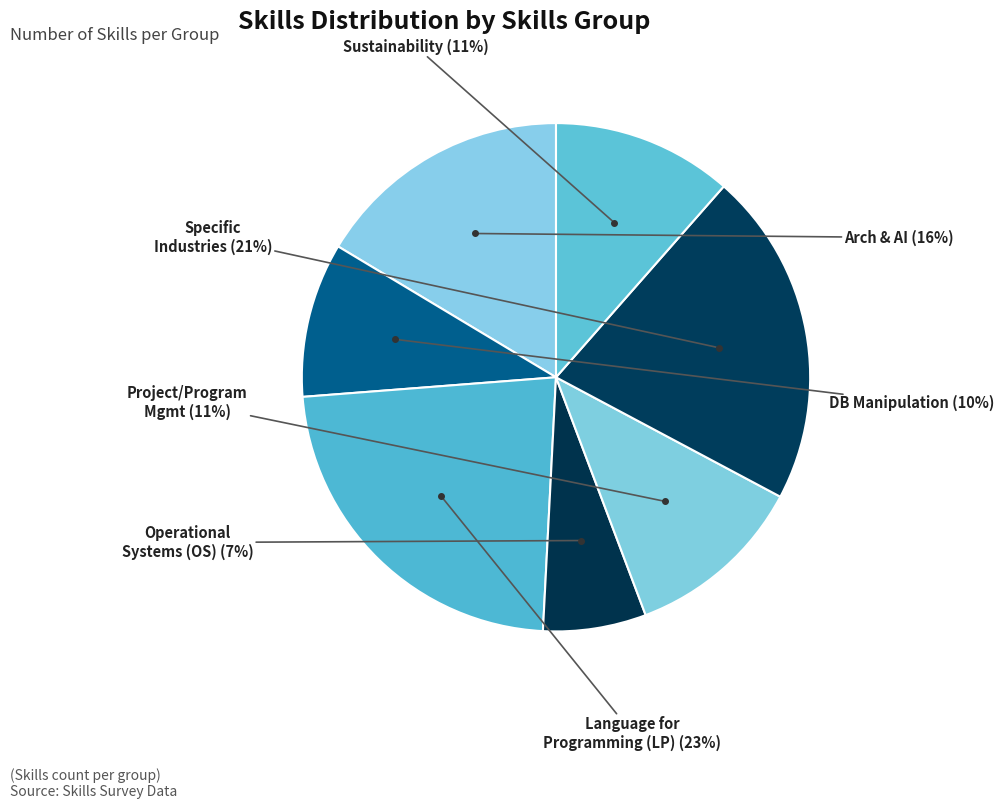

What is the largest slice in the pie chart?

LANGUAGE FOR PROGRAMMING (LP)